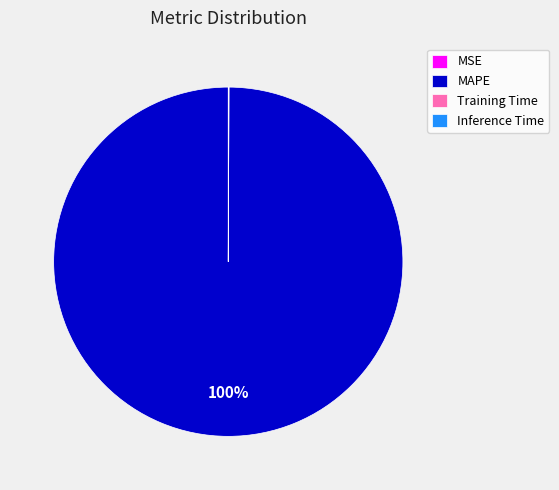

Which slice represents more than half of the pie?

MAPE